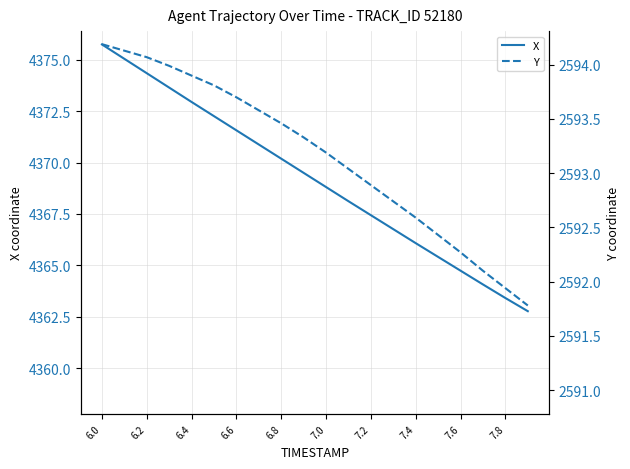

At which label does X first exceed 4369?

6.0